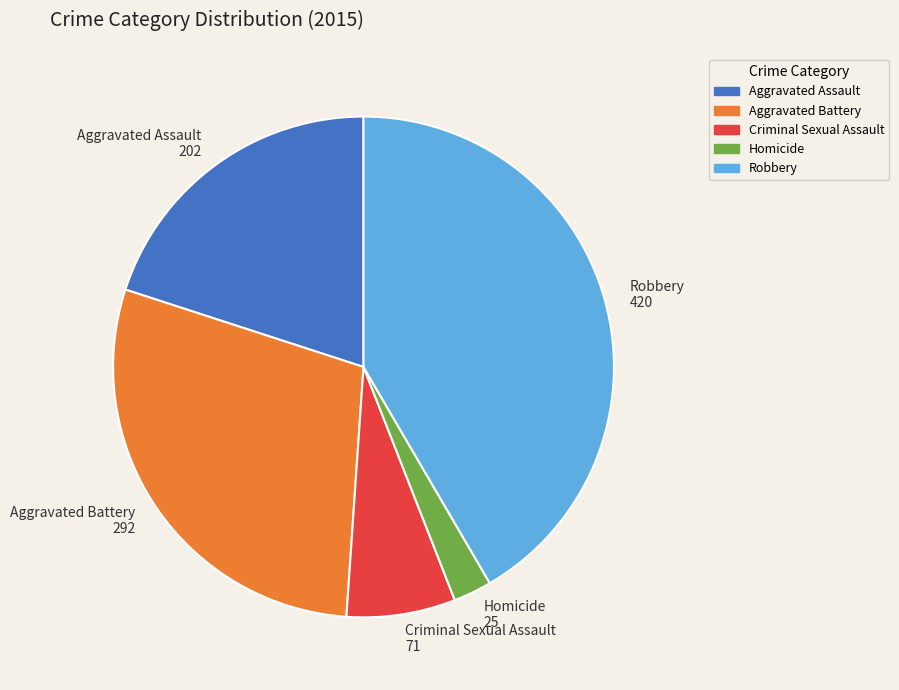

What is the smallest slice in the pie chart?

Homicide